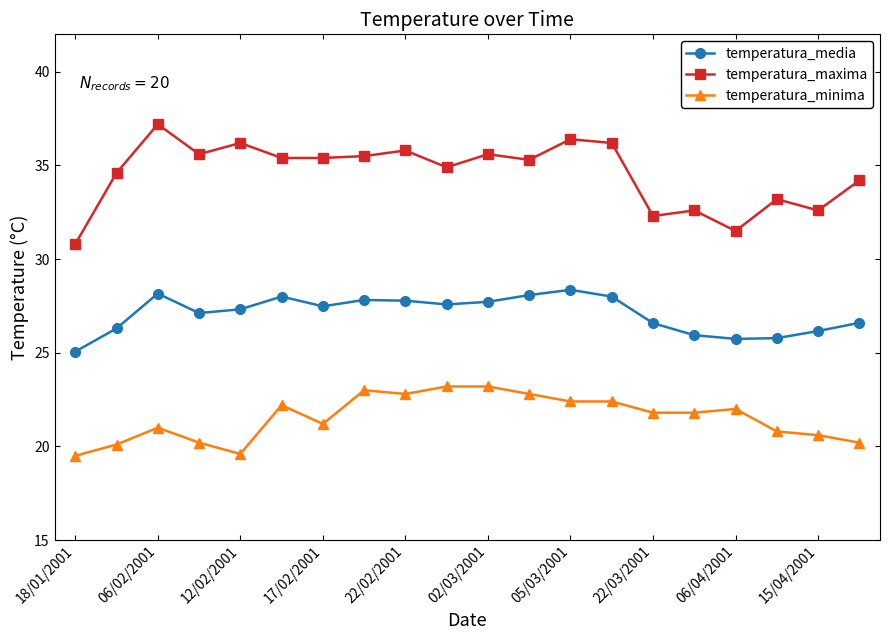

List the series in order of their peak value, lowest first.

temperatura_minima, temperatura_media, temperatura_maxima